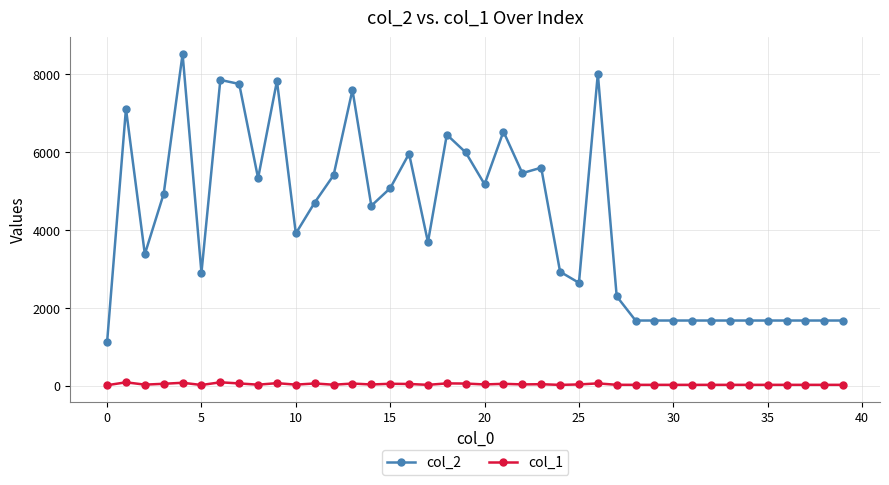

Which series has the largest range (max minus min)?

col_2